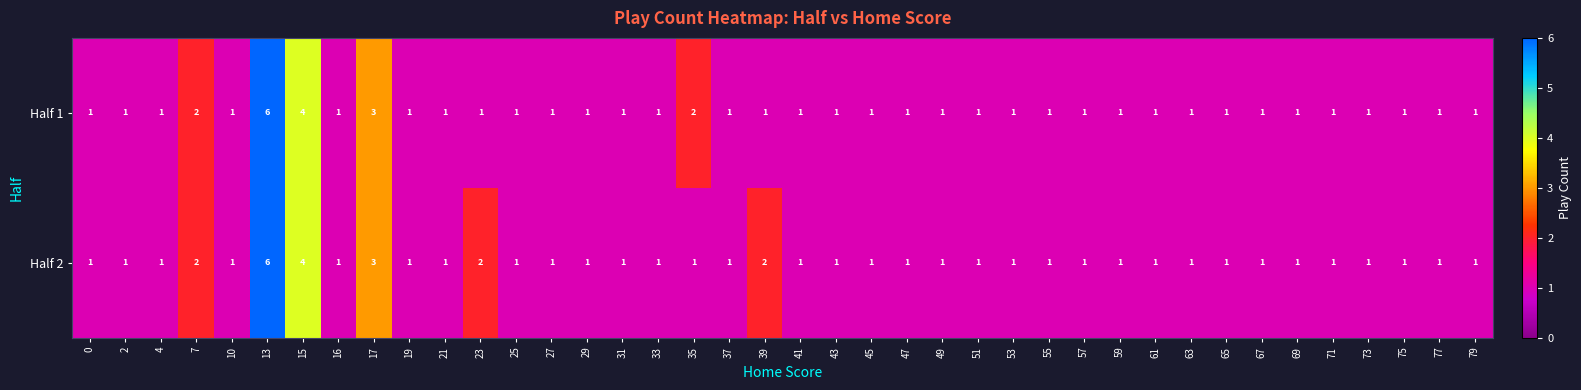

What is the difference between the second highest and minimum values in the Half 1 series?

3